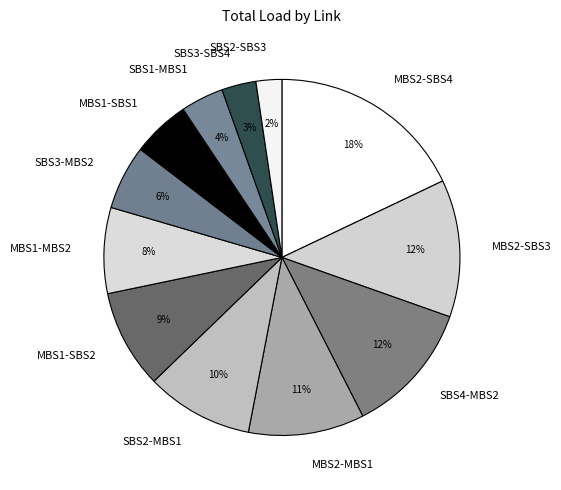

Is it true that MBS1-SBS1 is 5% of the pie?

True